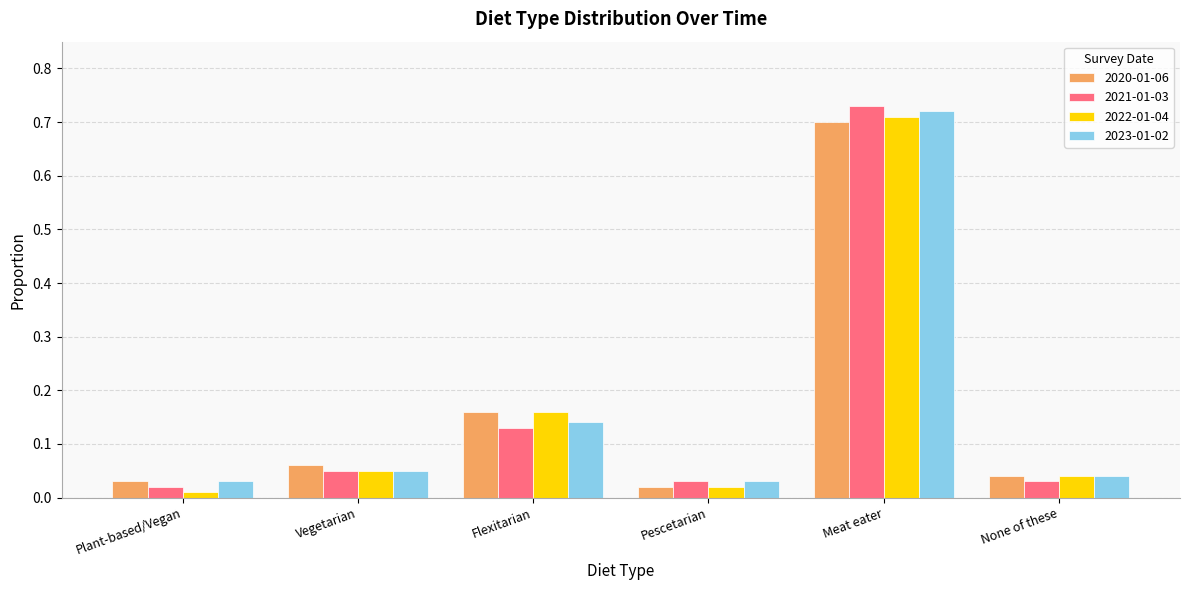

Rank the categories by 2022-01-04 value from highest to lowest.

Meat eater, Flexitarian, Vegetarian, None of these, Pescetarian, Plant-based/Vegan